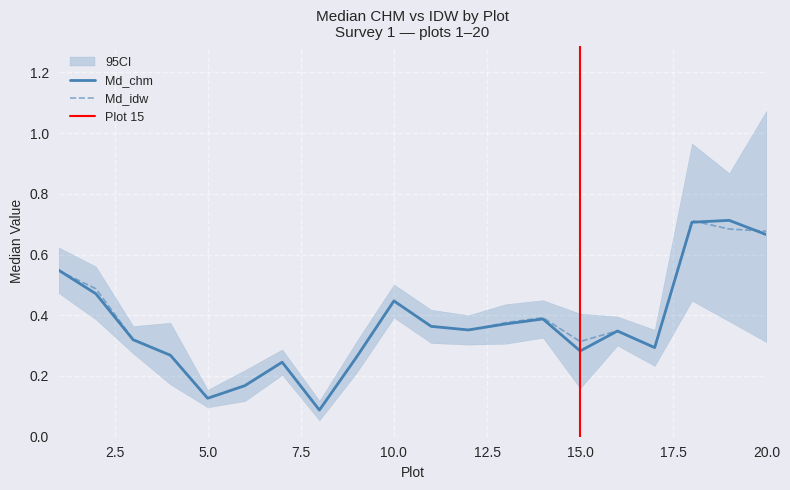

Between 6 and 12, which is larger?

12